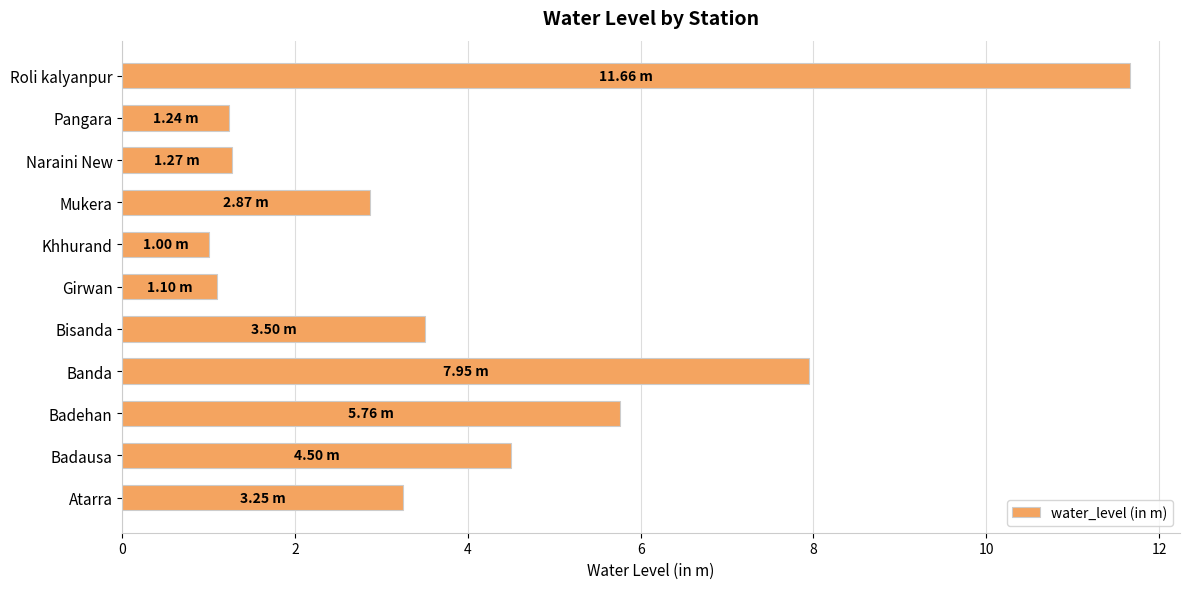

How many bars are there in total?

11